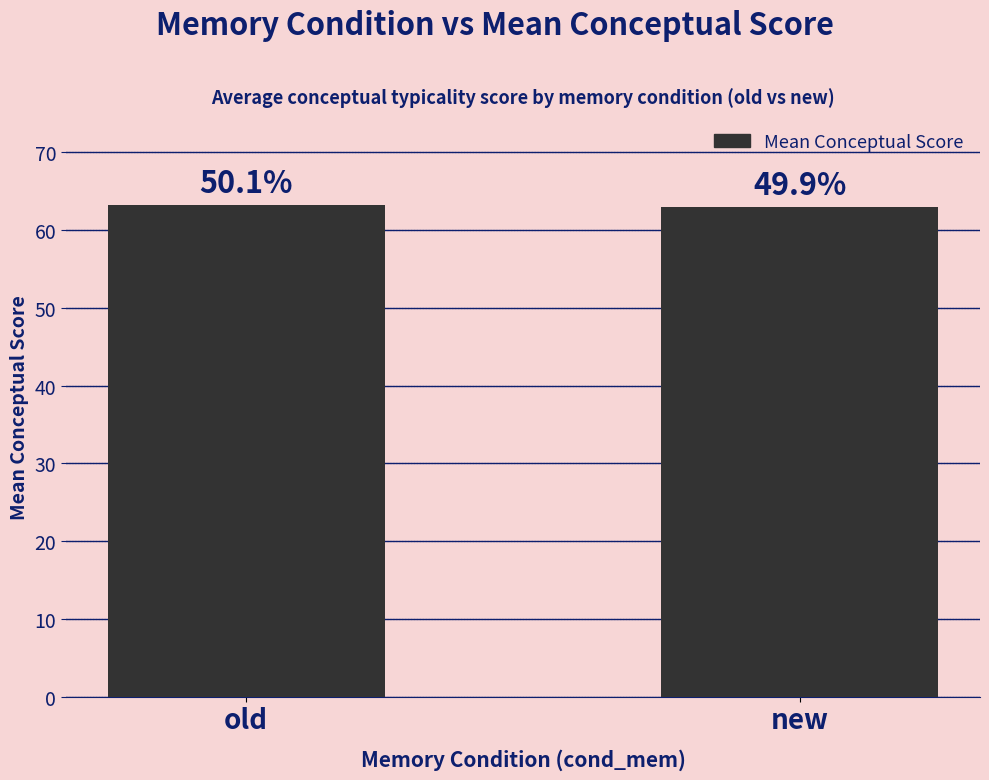

True or false: the data shows 62.9 at new.

True